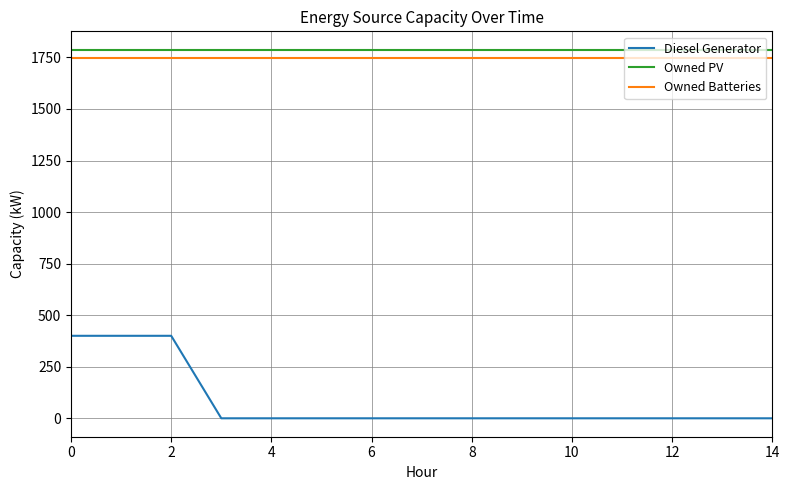

What is the difference between the maximum and minimum values in the Diesel Generator series?

400